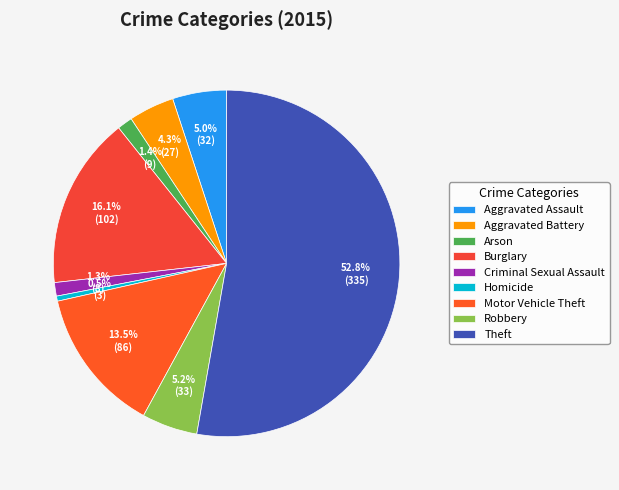

Which slice represents more than half of the pie?

Theft